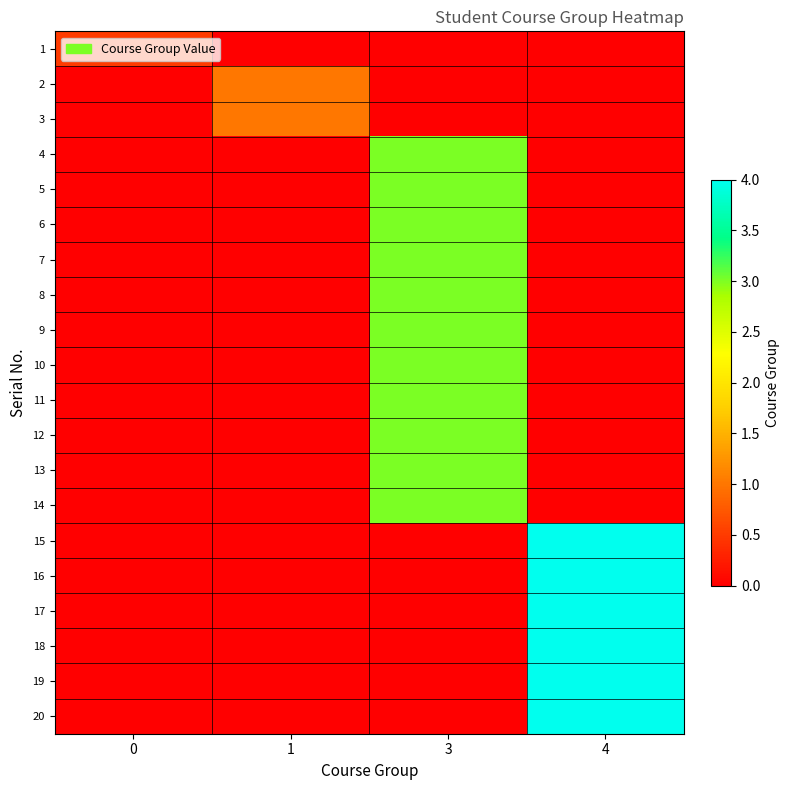

How many categories are shown in the chart?

4